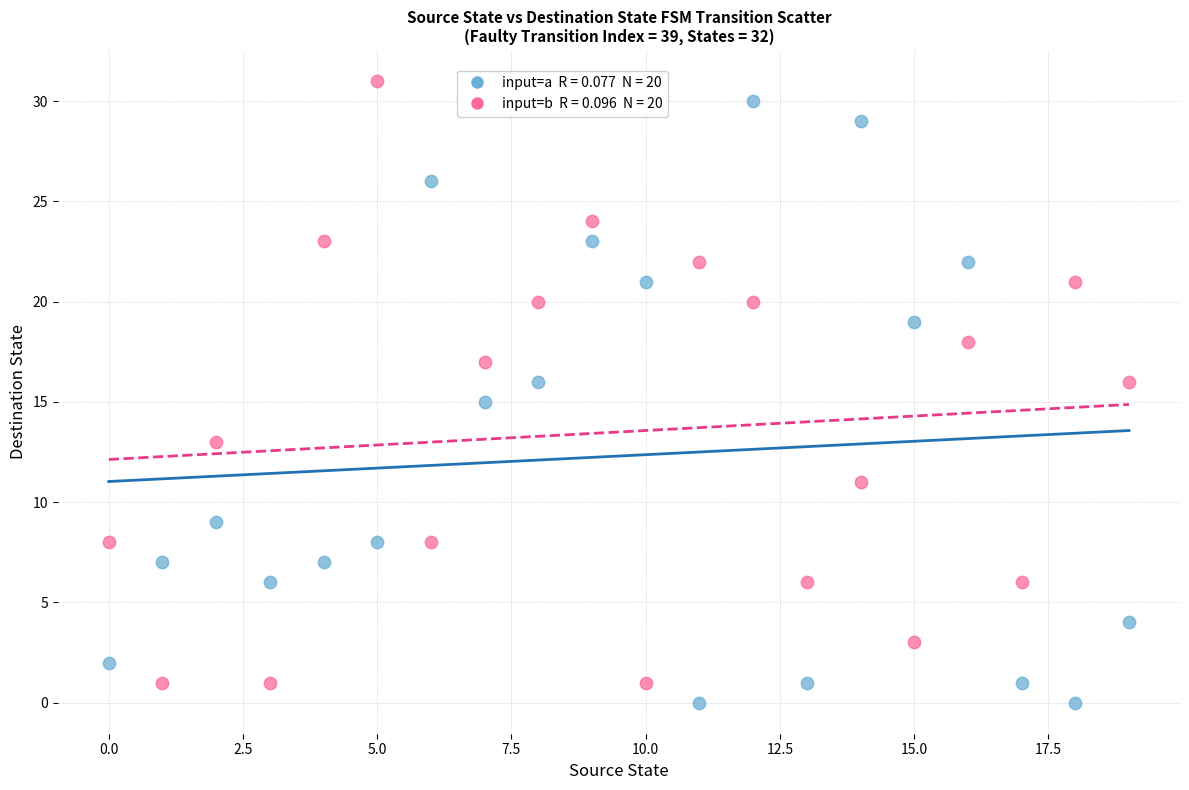

Across all data points, what is the range of Y values (max minus min)?

31